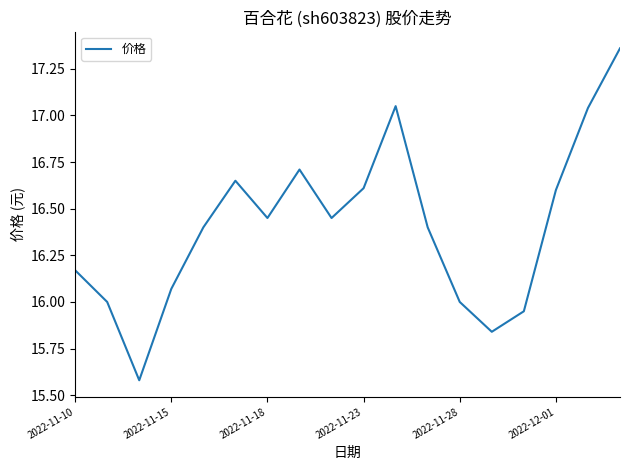

What is the difference between the maximum and minimum values?

1.8